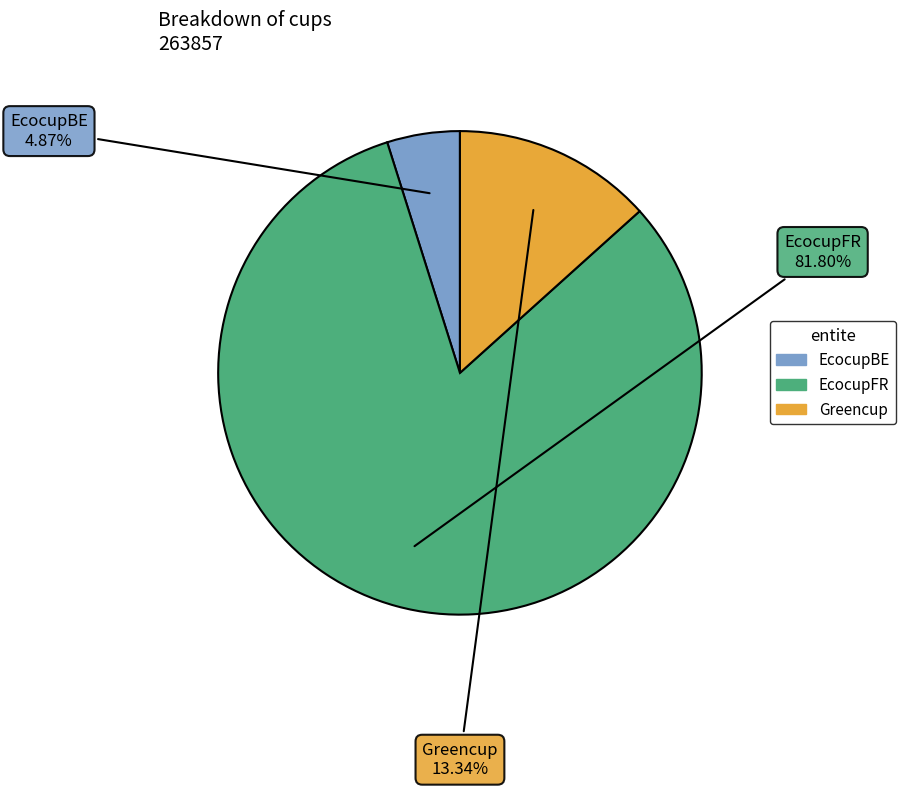

Is Greencup the majority of the pie?

No